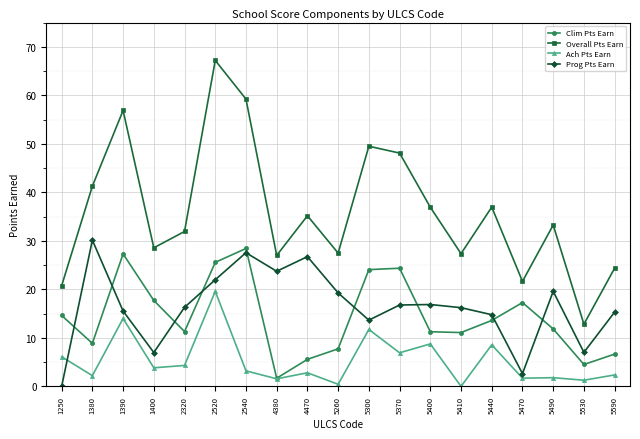

True or false: Ach Pts Earn and Overall Pts Earn cross at least once.

False